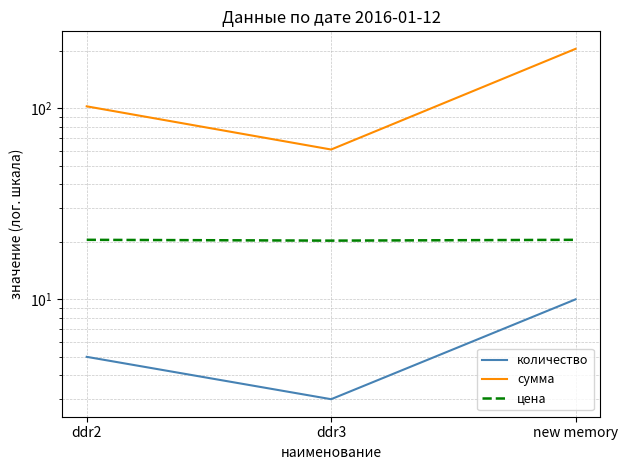

What are all the series names shown in the legend?

количество, сумма, цена